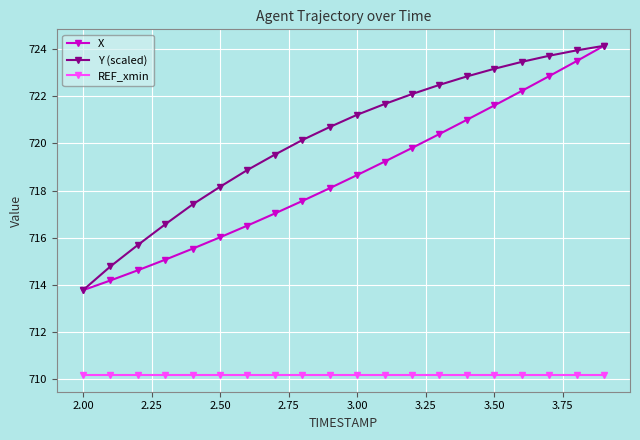

List the series in order of their overall mean, lowest first.

REF_xmin, X, Y (scaled)